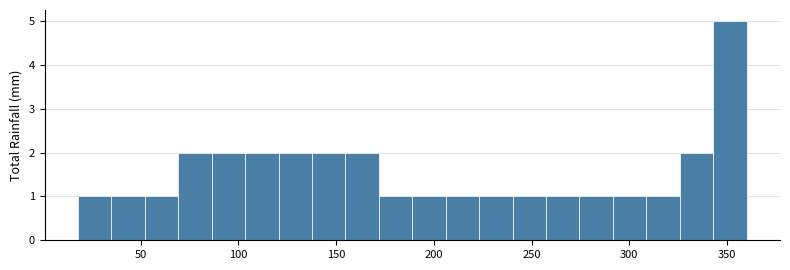

Around what value on the x-axis is the tallest bar? Give the approximate position of its centre, as read against the axis.

350